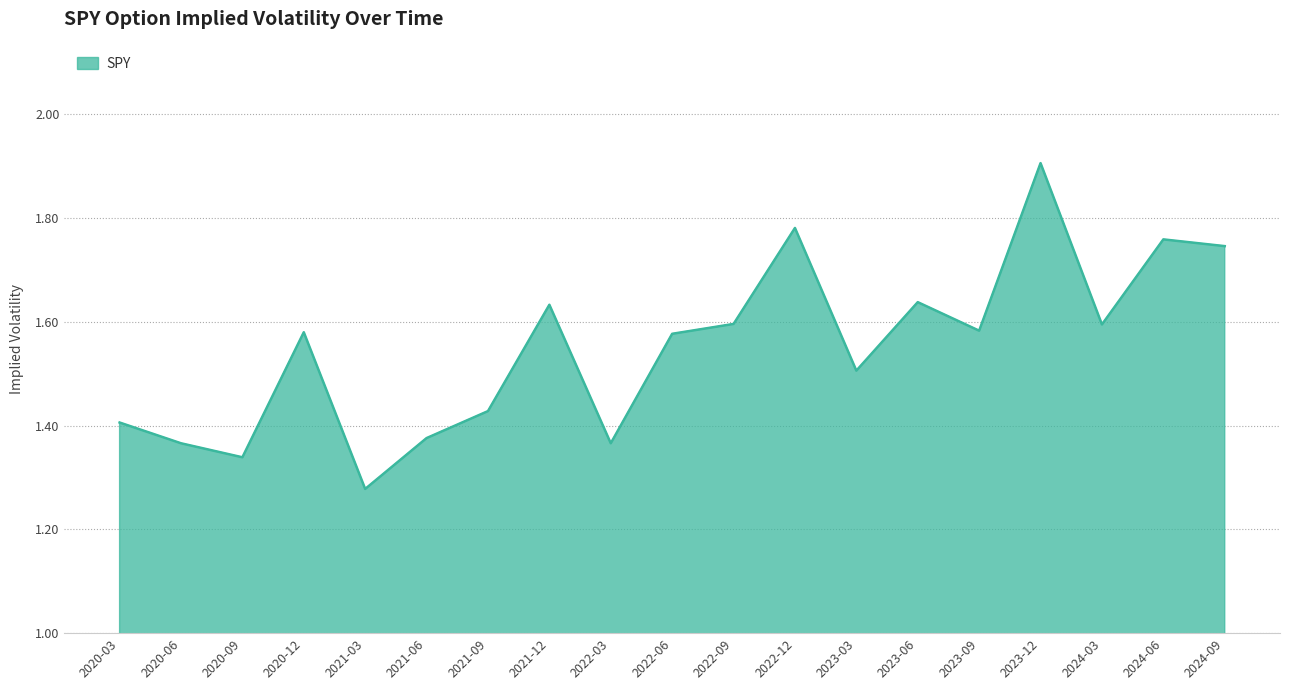

What is the change in value from 2020-09 to 2024-06?

+0.4